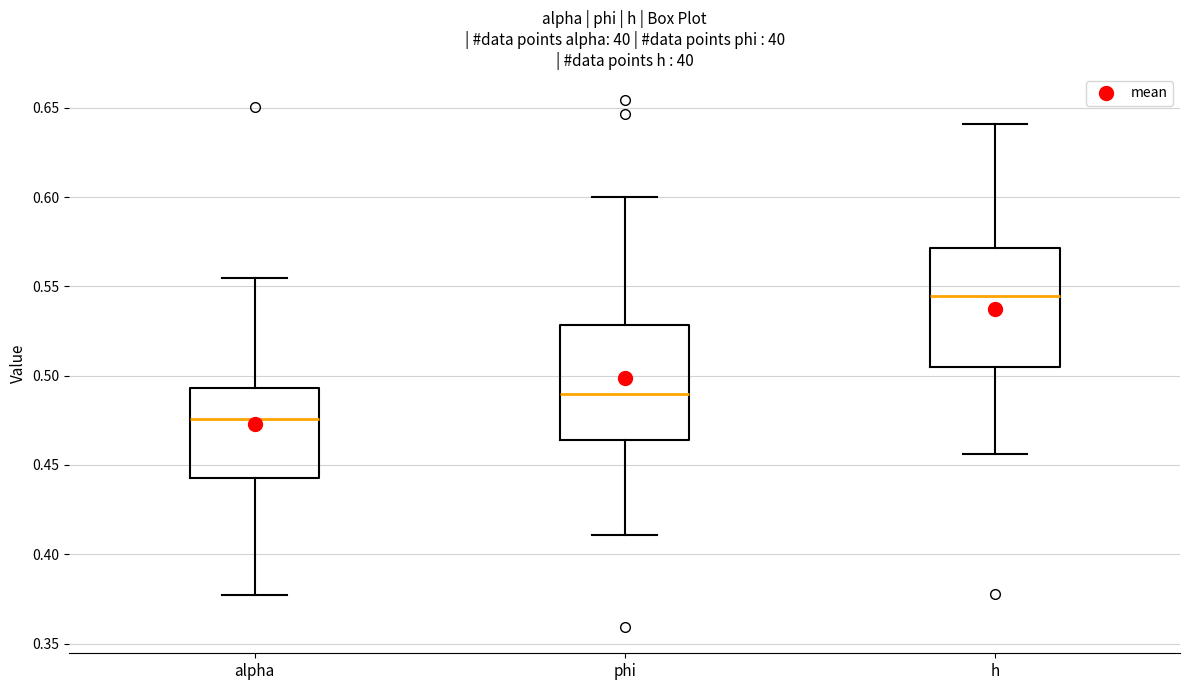

Reading left to right, read every box against the y-axis: the position of its median line, the range the box covers, and the ends of its whiskers. The values are not printed on the chart, so give them approximately, as read against the axis.

alpha: median 0.475, box 0.445 to 0.495, whiskers 0.375 to 0.555
phi: median 0.490, box 0.465 to 0.530, whiskers 0.410 to 0.600
h: median 0.545, box 0.505 to 0.570, whiskers 0.455 to 0.640